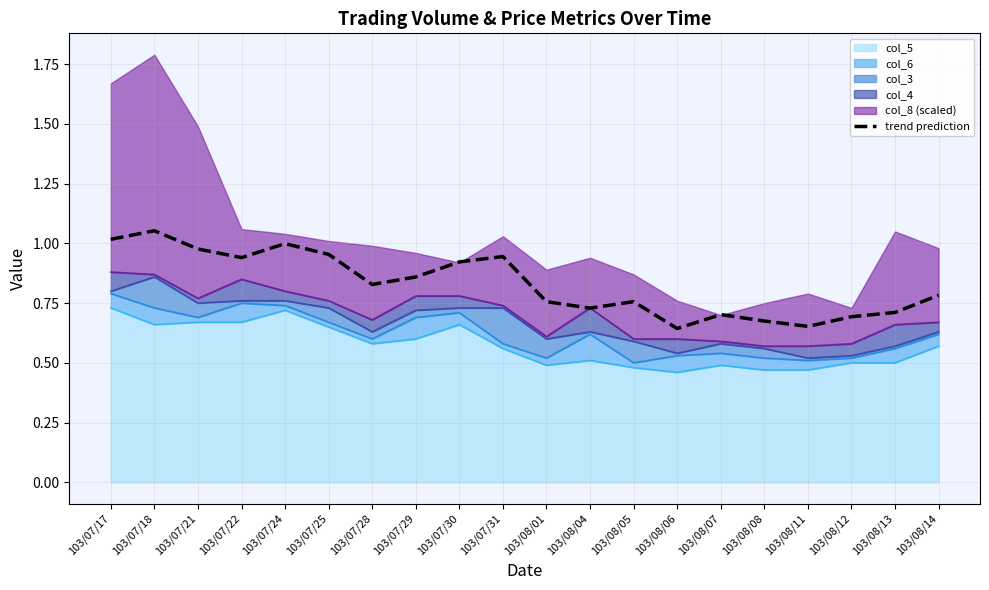

How many points are higher than both their immediate neighbors (excluding endpoints)?

5